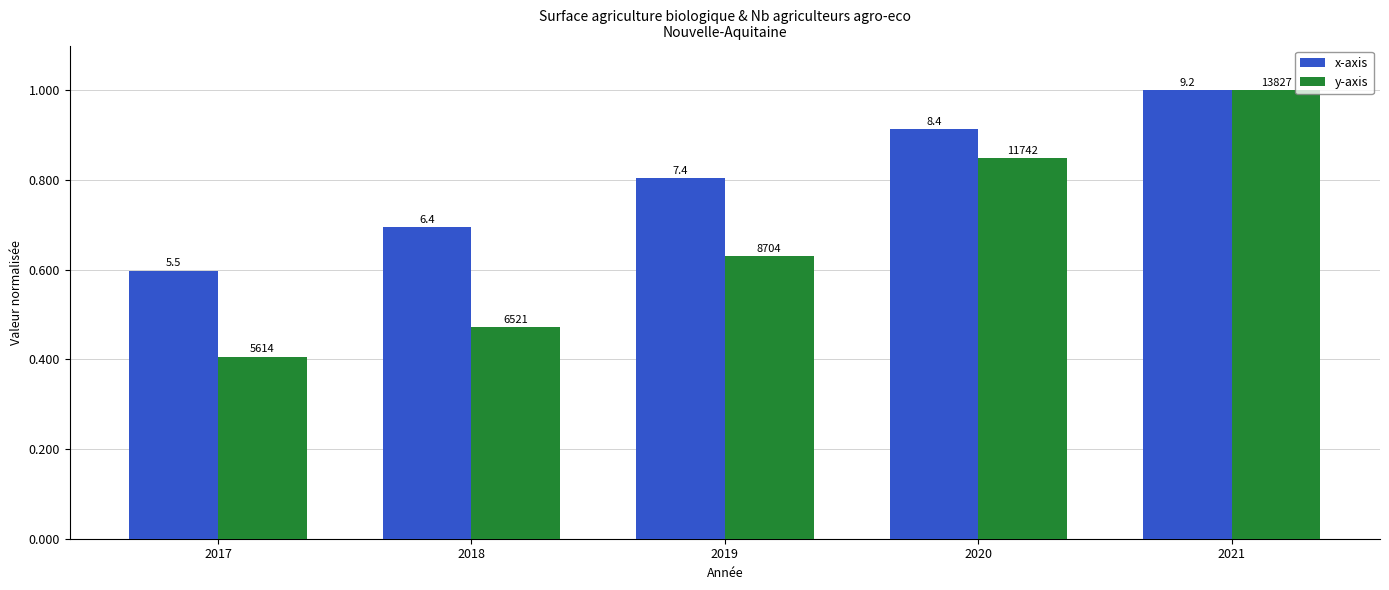

The x-axis series shows 0.9 at 2017. True or false?

False